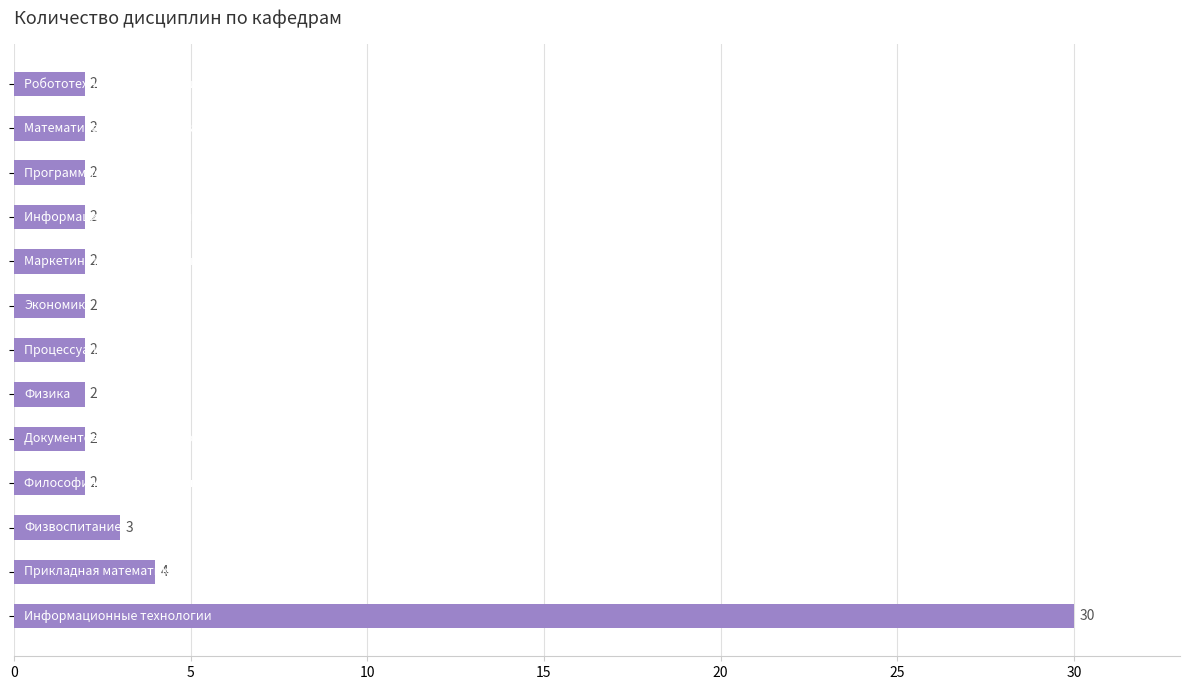

How many data points are above 2?

3